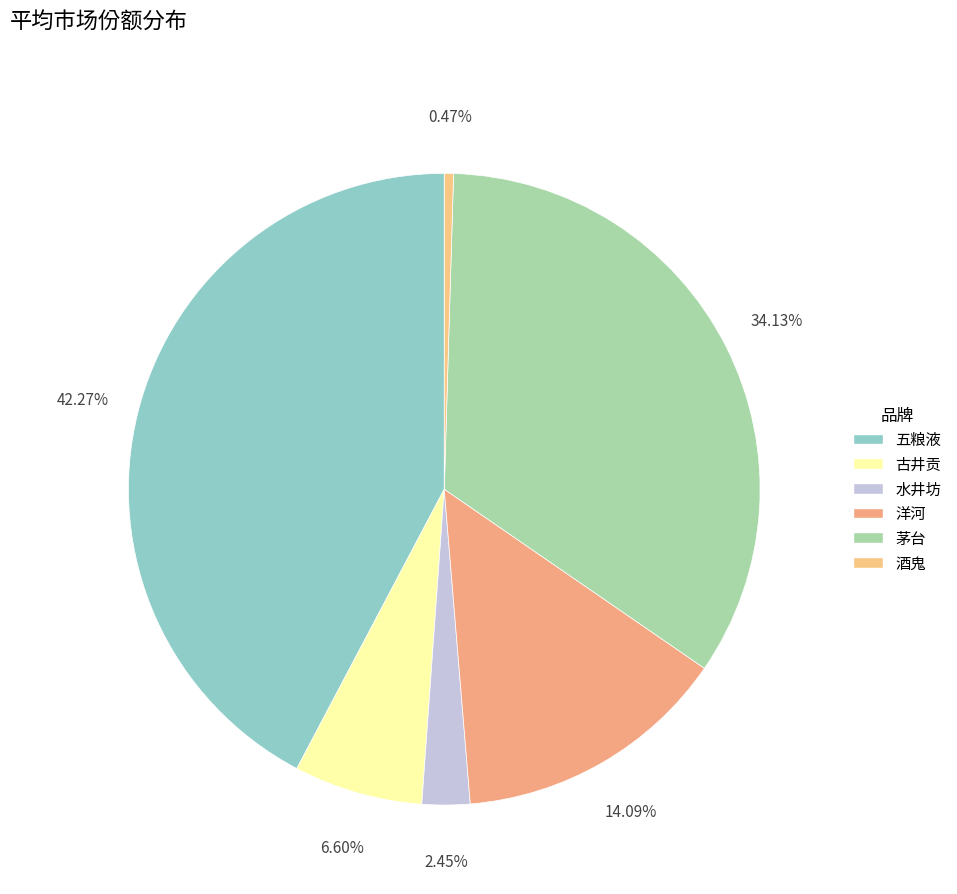

Is 酒鬼 the majority of the pie?

No